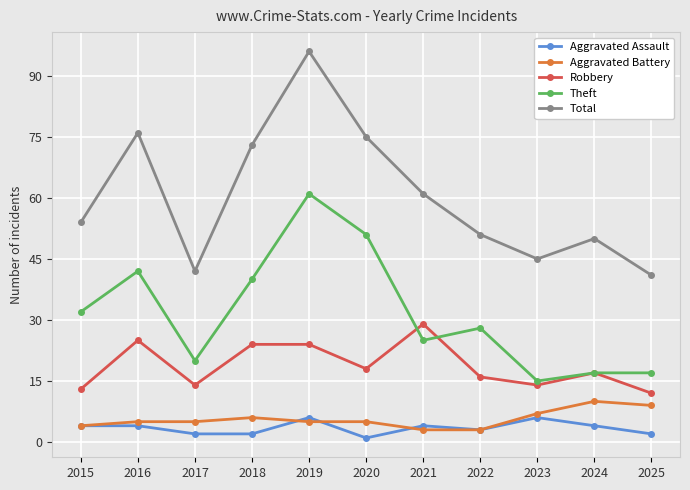

Reading right to left, transcribe all the data shown in this chart.

Aggravated Assault: 2025=2	2024=4	2023=6	2022=3	2021=4	2020=1	2019=6	2018=2	2017=2	2016=4	2015=4
Aggravated Battery: 2025=9	2024=10	2023=7	2022=3	2021=3	2020=5	2019=5	2018=6	2017=5	2016=5	2015=4
Robbery: 2025=12	2024=17	2023=14	2022=16	2021=29	2020=18	2019=24	2018=24	2017=14	2016=25	2015=13
Theft: 2025=17	2024=17	2023=15	2022=28	2021=25	2020=51	2019=61	2018=40	2017=20	2016=42	2015=32
Total: 2025=41	2024=50	2023=45	2022=51	2021=61	2020=75	2019=96	2018=73	2017=42	2016=76	2015=54